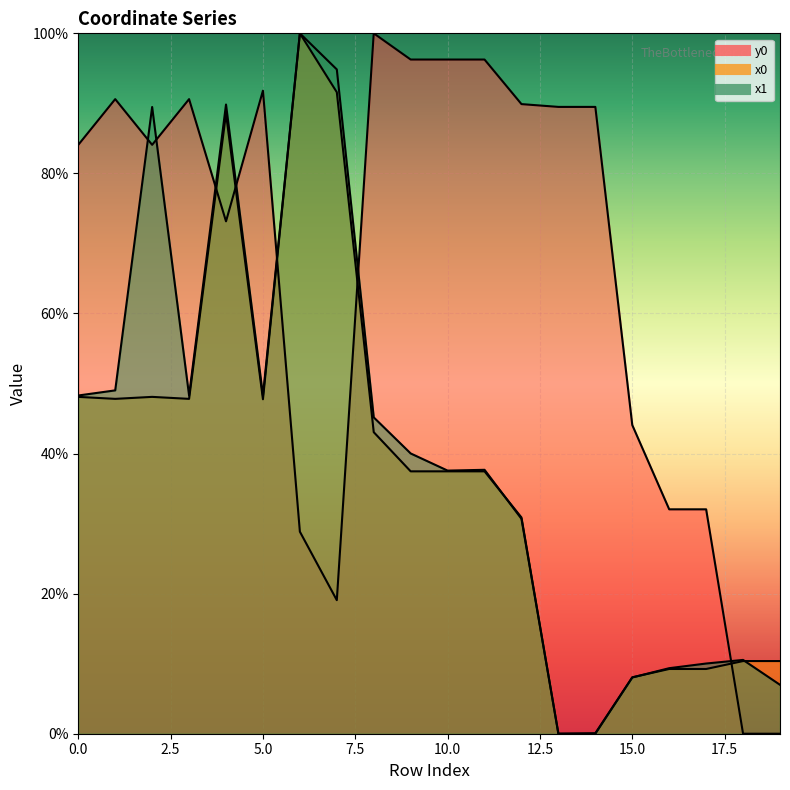

Does the chart display data point markers on the line(s)?

No